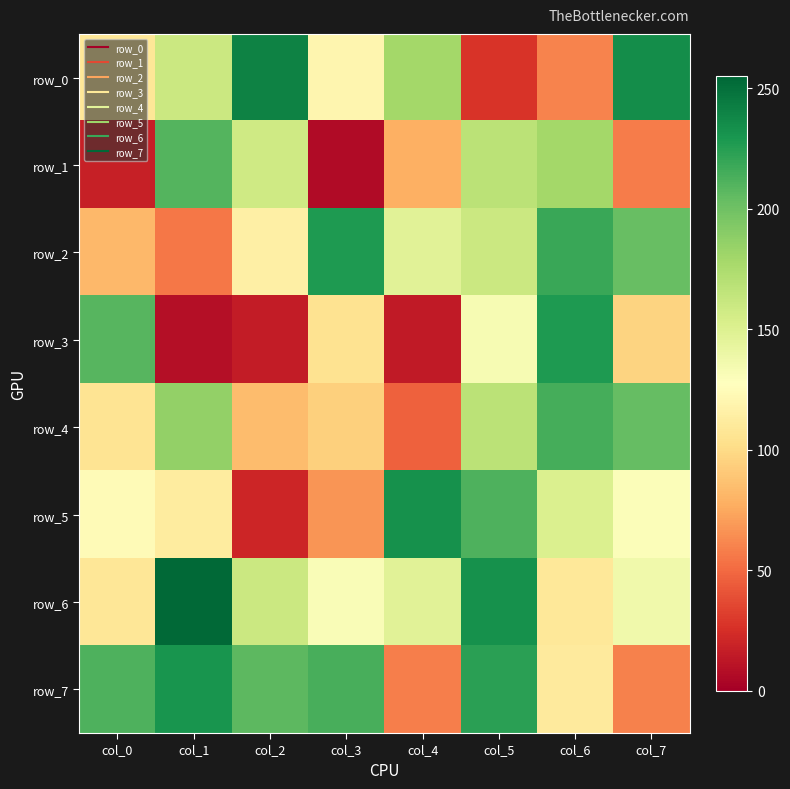

Reading left to right, list all the values displayed in this chart.

row_0: col_0=108	col_1=160	col_2=241	col_3=120	col_4=179	col_5=27	col_6=60	col_7=235
row_1: col_0=17	col_1=210	col_2=158	col_3=6	col_4=78	col_5=168	col_6=179	col_7=57
row_2: col_0=82	col_1=55	col_2=115	col_3=228	col_4=147	col_5=160	col_6=219	col_7=203
row_3: col_0=209	col_1=8	col_2=15	col_3=105	col_4=14	col_5=133	col_6=228	col_7=96
row_4: col_0=106	col_1=186	col_2=84	col_3=94	col_4=46	col_5=168	col_6=215	col_7=204
row_5: col_0=124	col_1=112	col_2=20	col_3=67	col_4=233	col_5=212	col_6=151	col_7=130
row_6: col_0=108	col_1=254	col_2=160	col_3=131	col_4=147	col_5=233	col_6=109	col_7=137
row_7: col_0=212	col_1=231	col_2=207	col_3=214	col_4=58	col_5=224	col_6=111	col_7=59